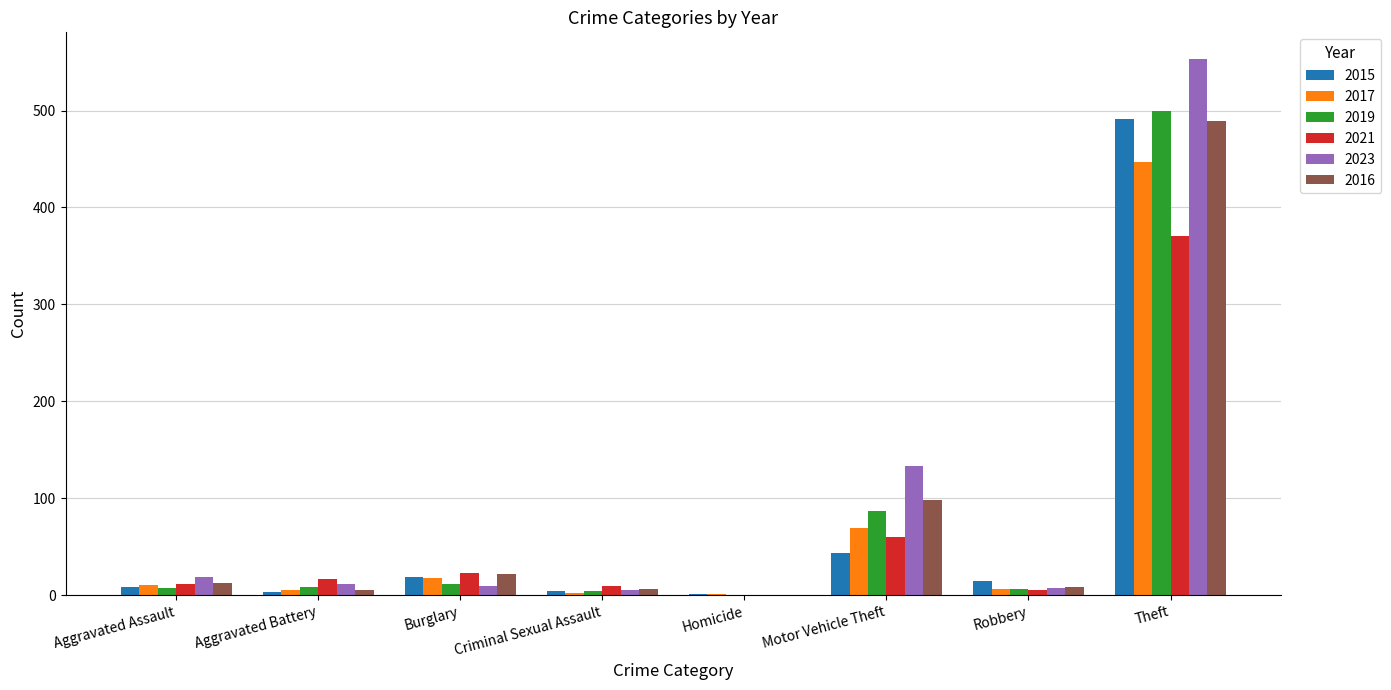

Are the bars horizontal?

No